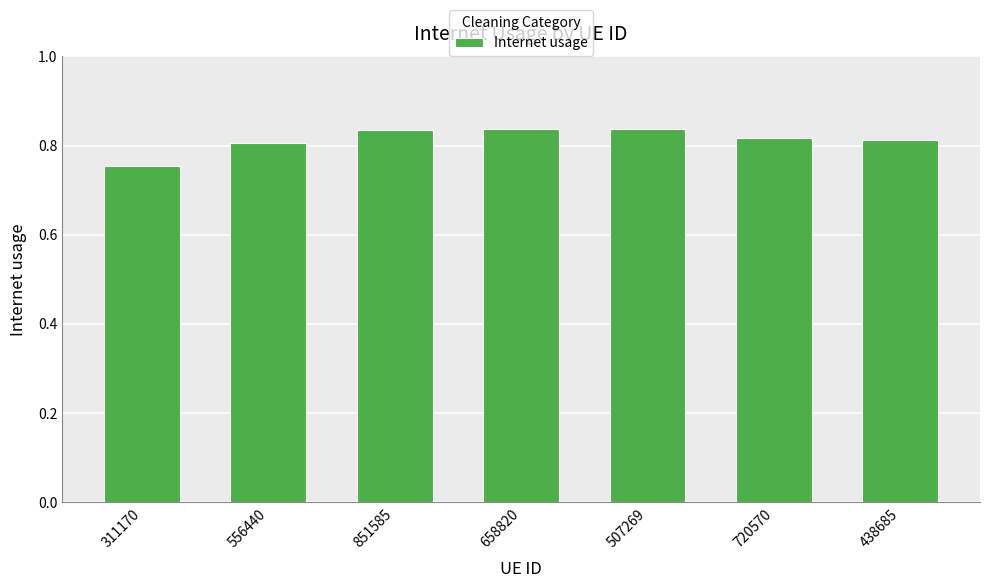

How many bars are there in total?

7